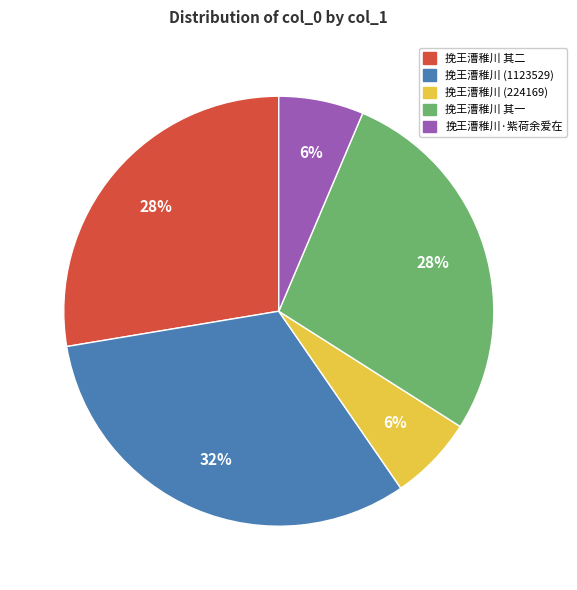

Is there any slice that represents more than half of the pie?

No